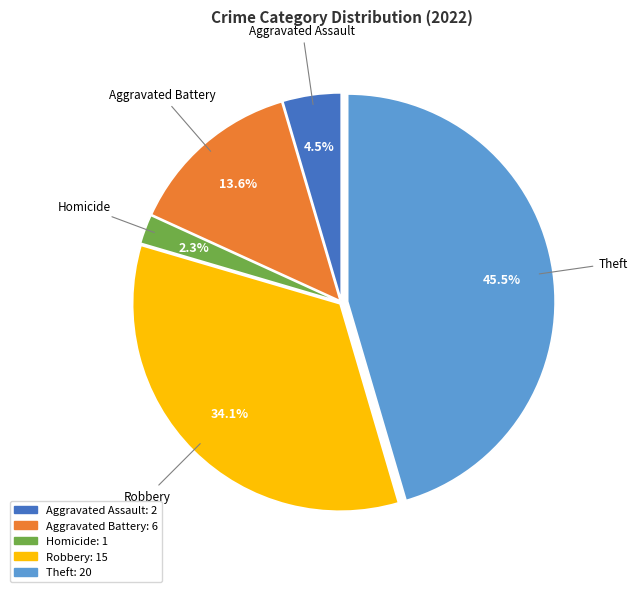

Is there a majority slice in this chart?

No